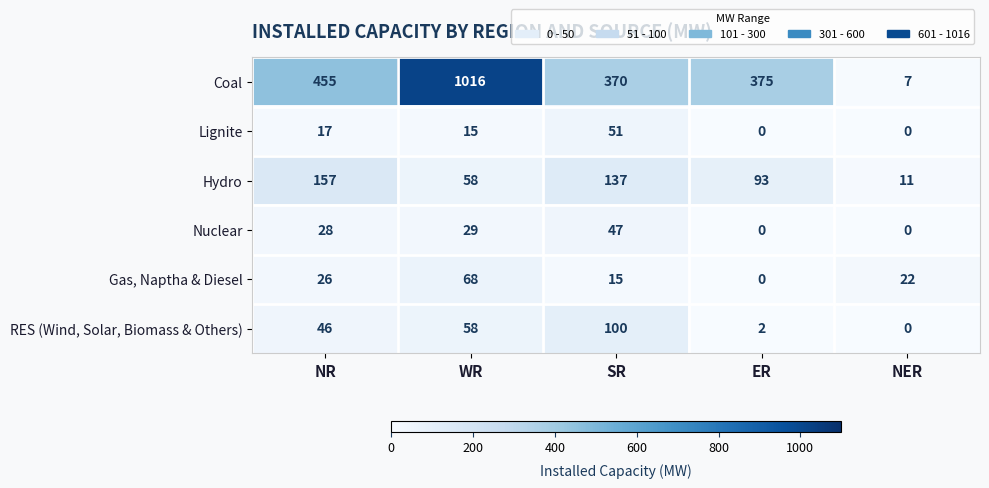

Which series has the widest spread of values?

Coal